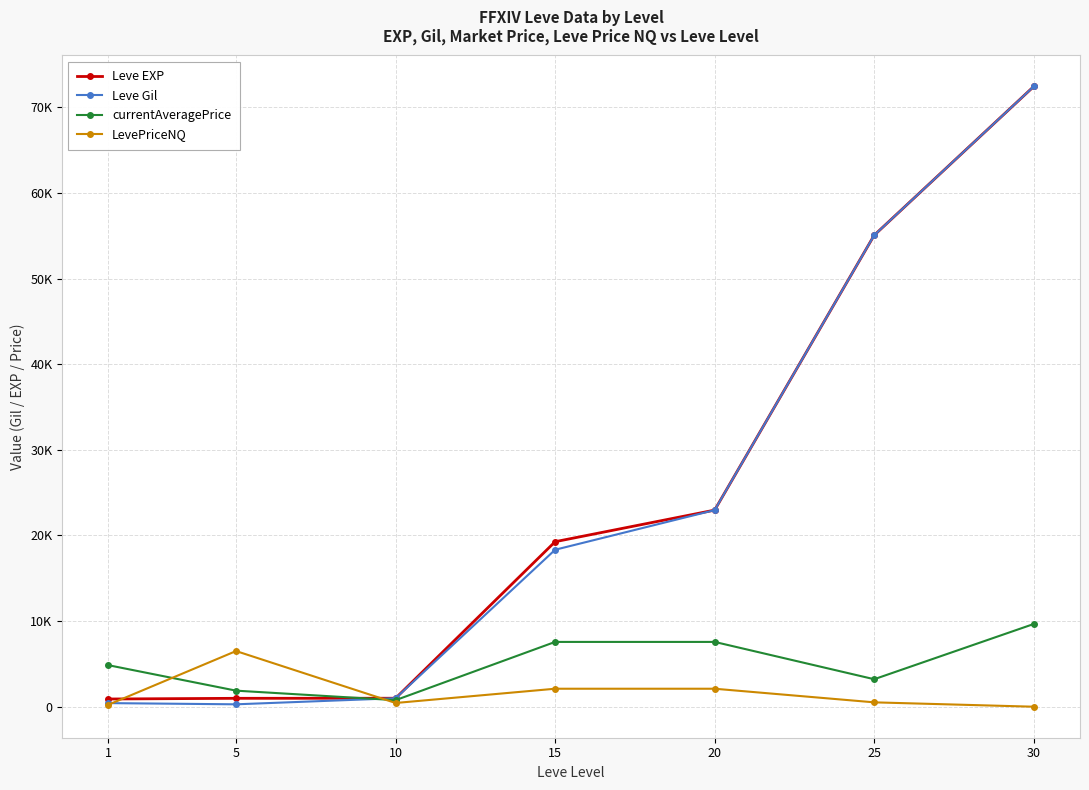

Where does the Leve Gil series first go above 18330?

20